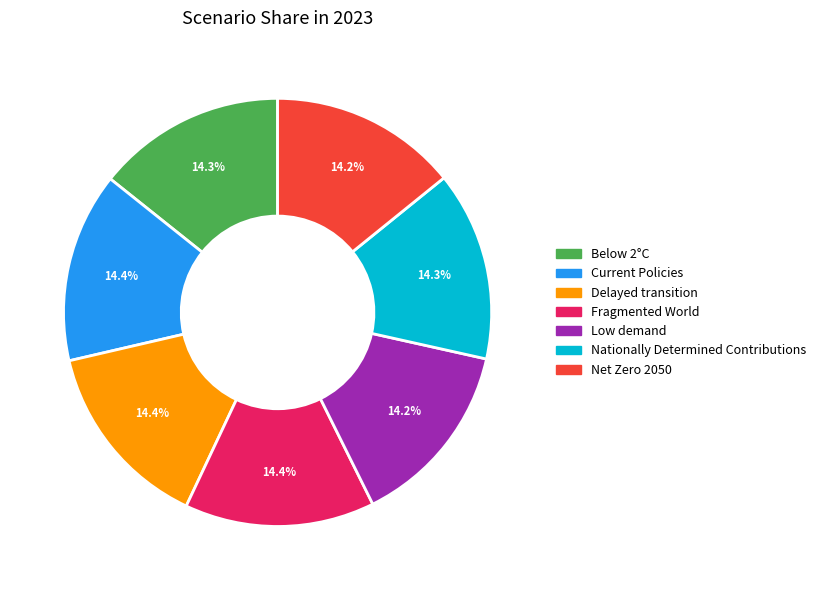

How many slices are in this pie chart?

7